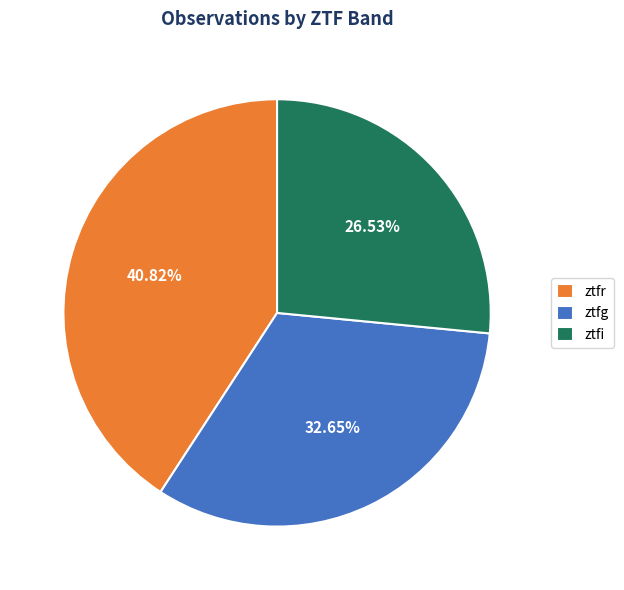

Is ztfr the majority of the pie?

No